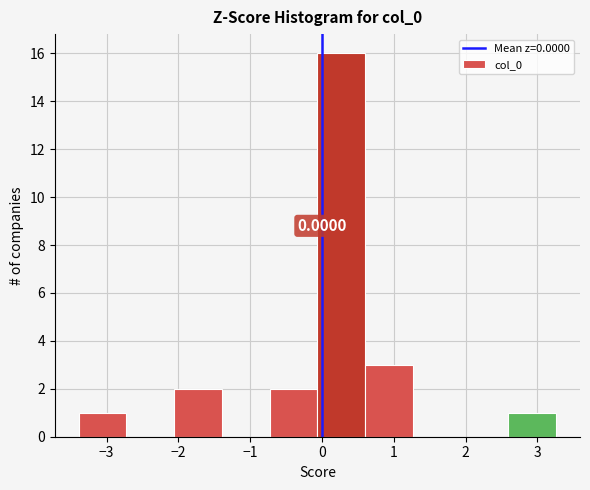

Over which range of the x-axis is the bar tallest?

-0.1 to 0.6